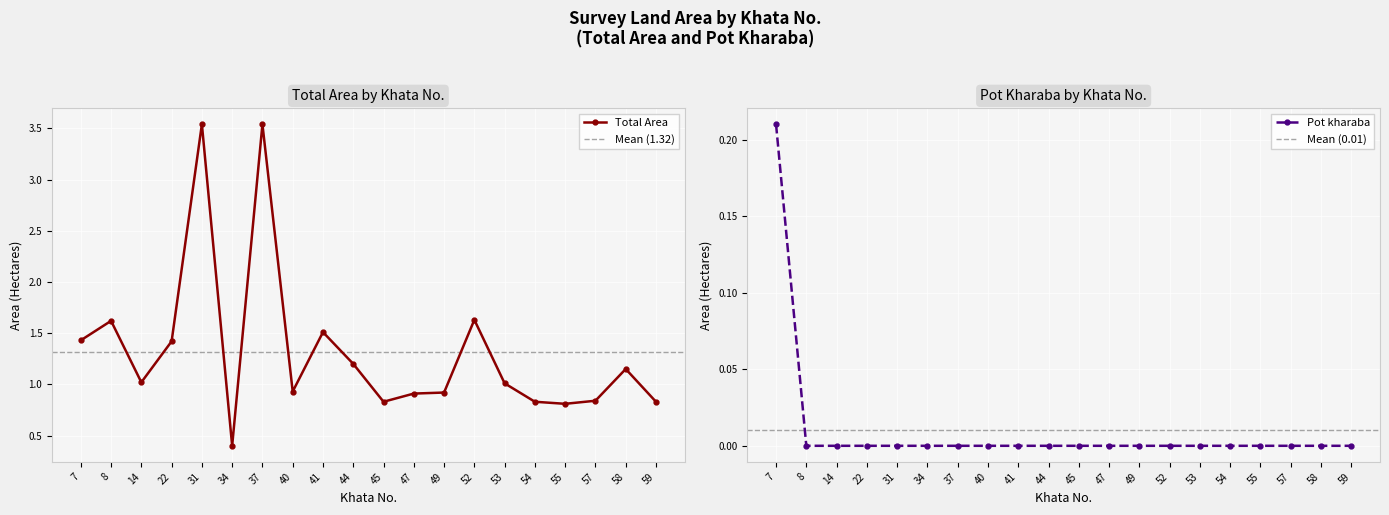

How many interior local valleys does the Total Area series have?

5